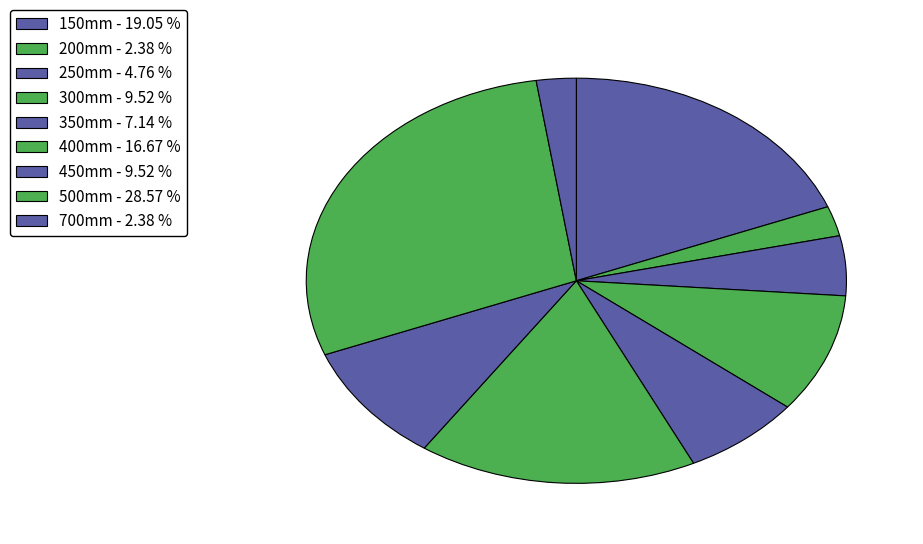

How many segments does this pie chart have?

9